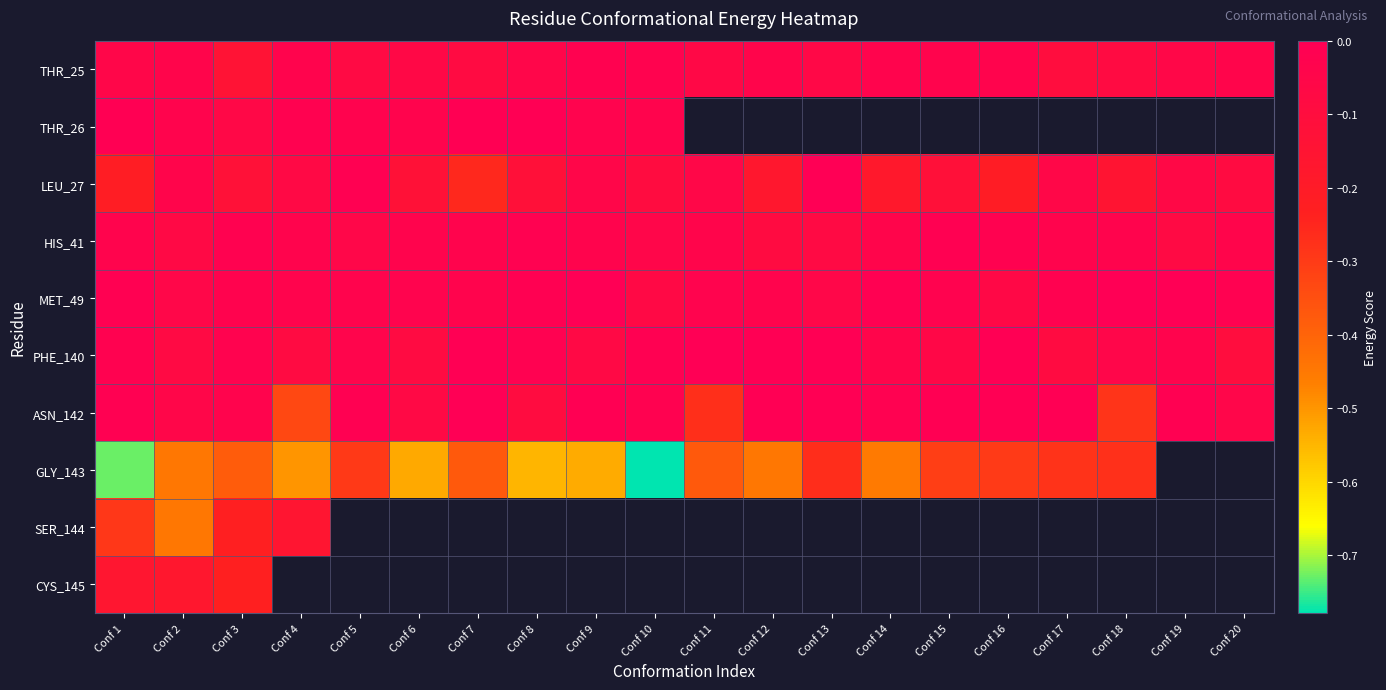

The MET_49 series shows -0.0 at Conf 6. True or false?

True